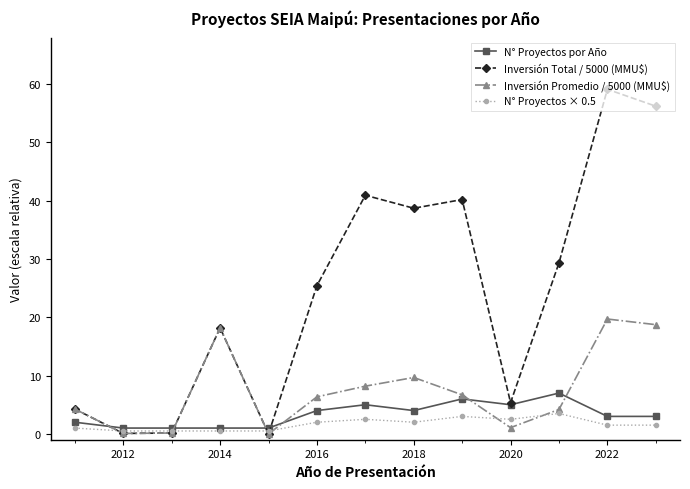

True or false: N° Proyectos por Año and Inversión Promedio / 5000 (MMU$) intersect in this chart.

True